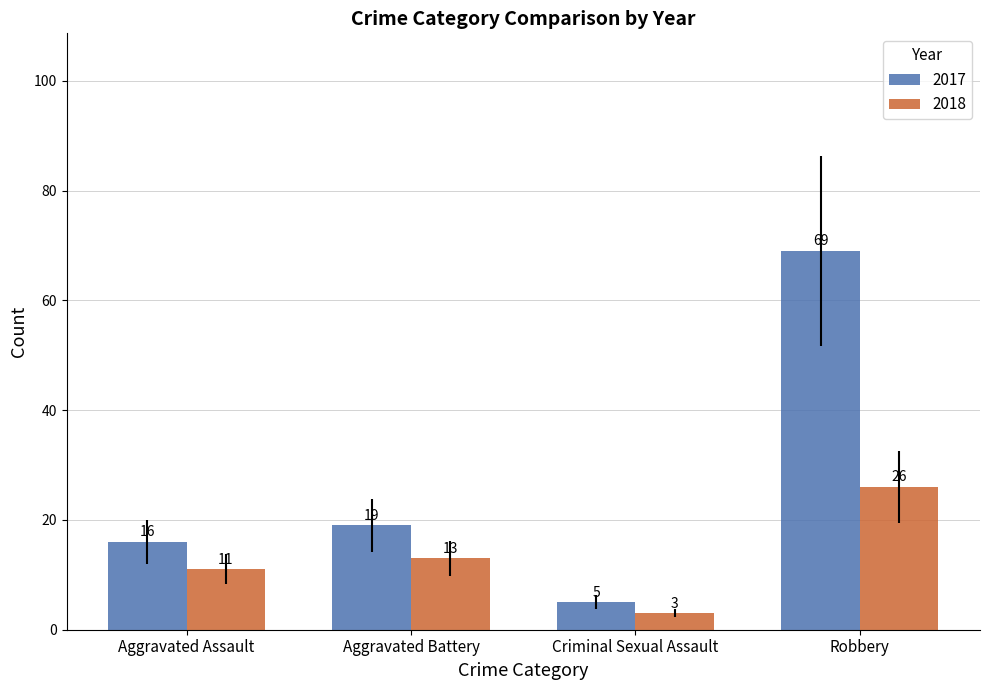

What is the smallest value displayed?

3